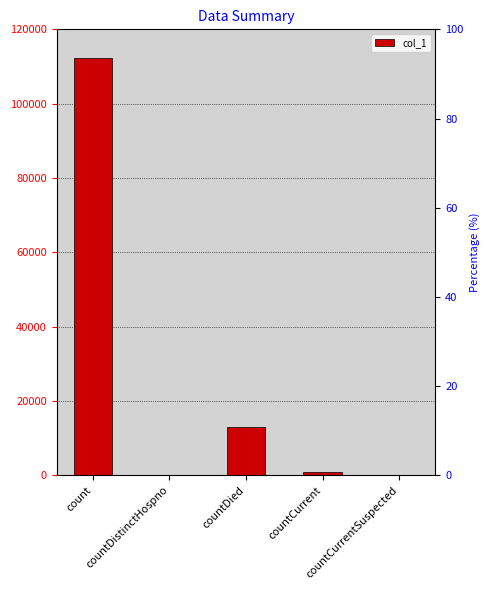

Is it true that the value at count is 112177?

True